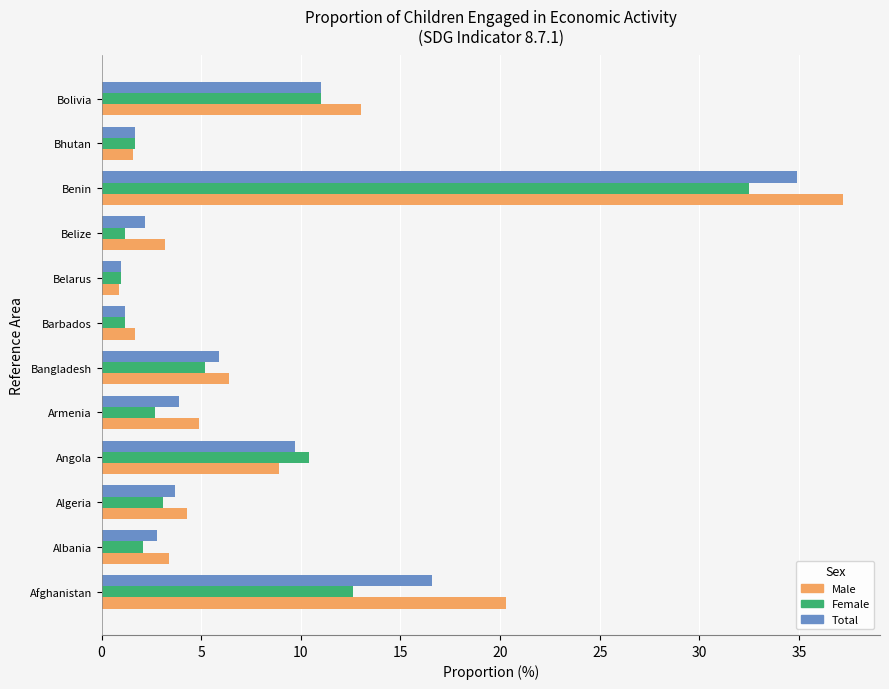

At how many categories does at least one series exceed 35?

1